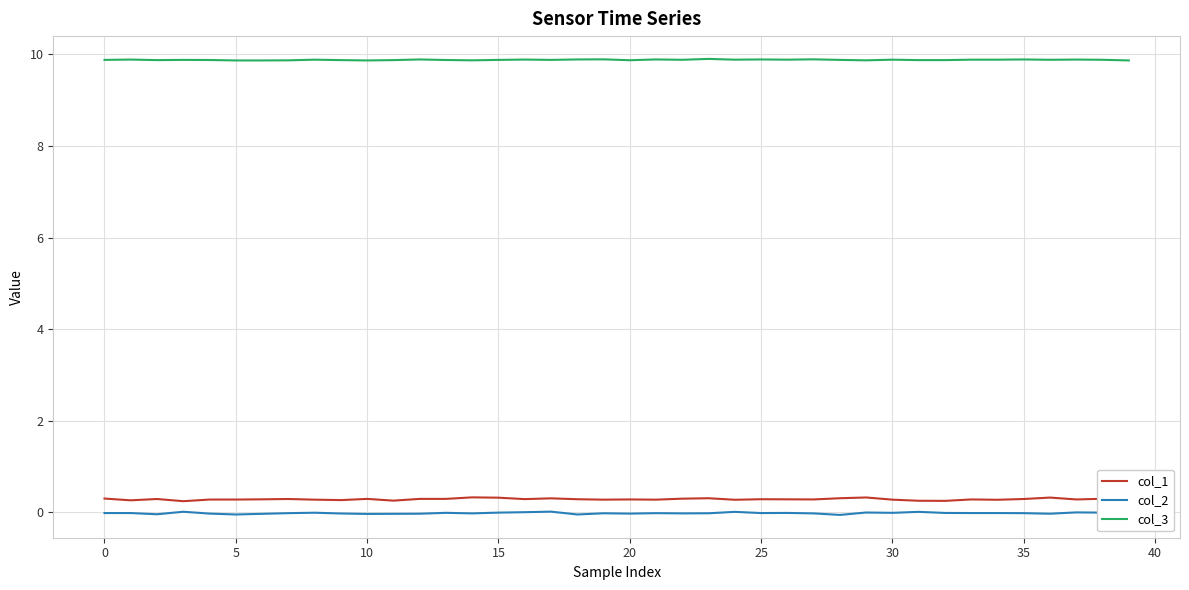

What is the minimum value for col_3?

9.9